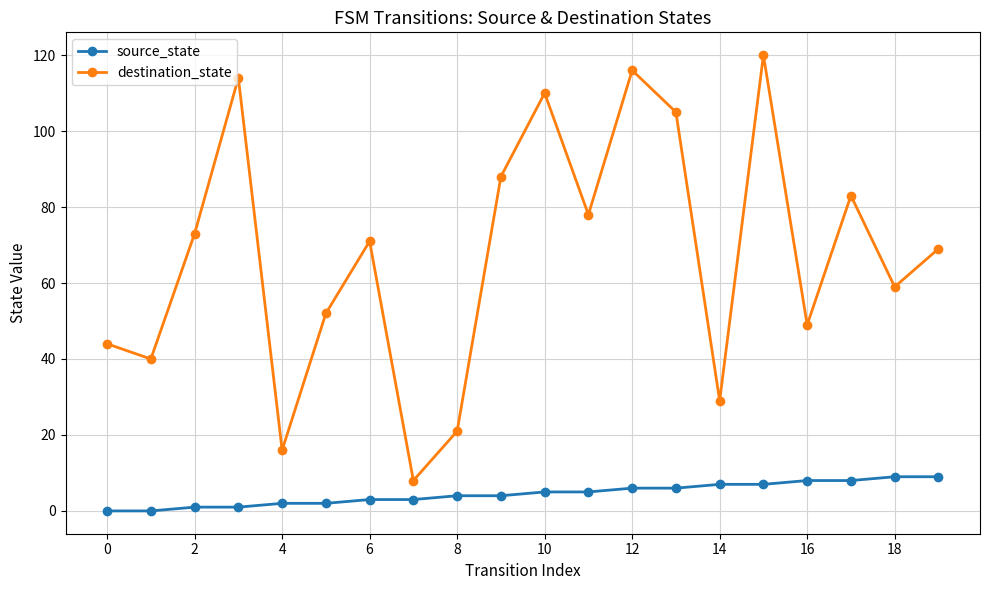

List the series in order of their overall mean, highest first.

destination_state, source_state